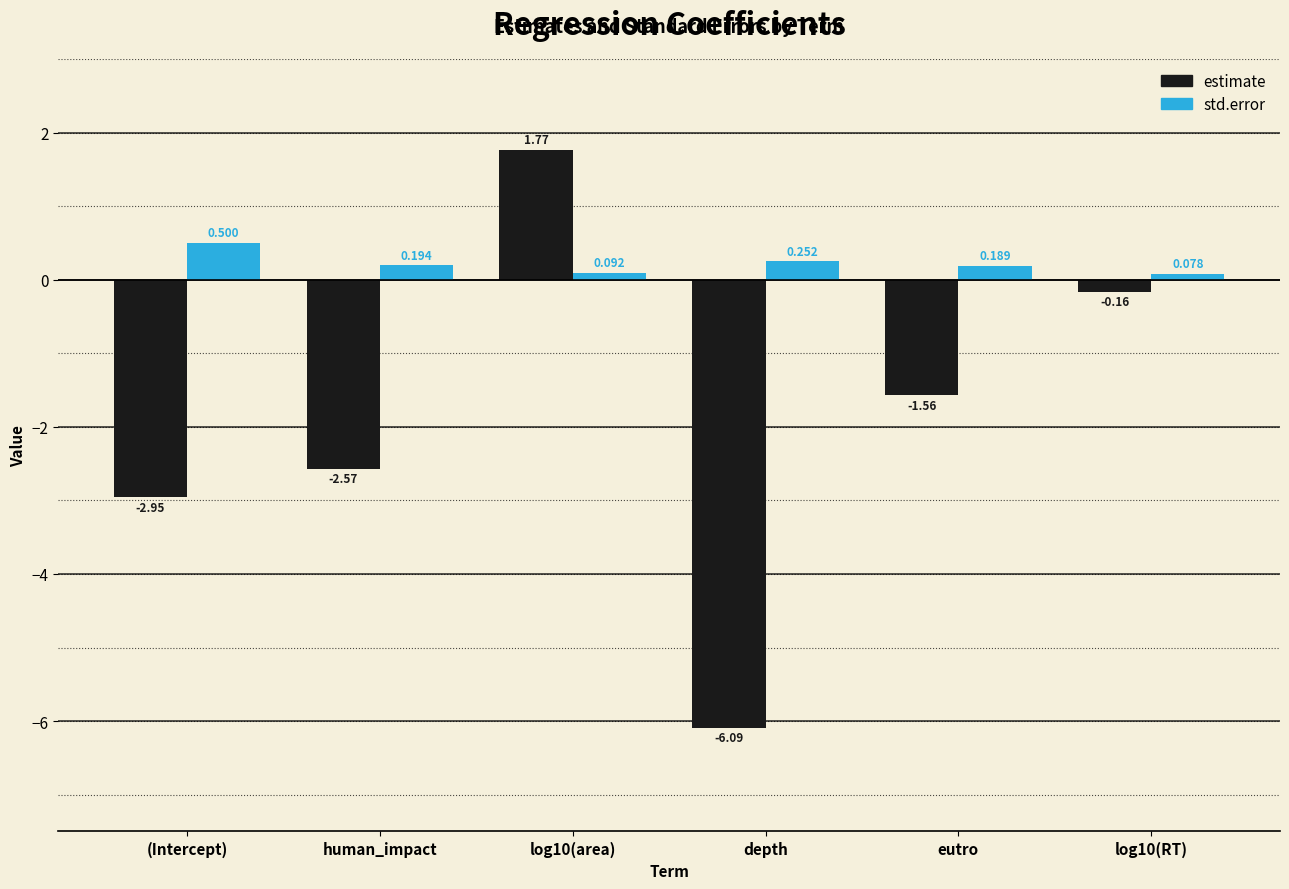

How many values in estimate are below zero?

5